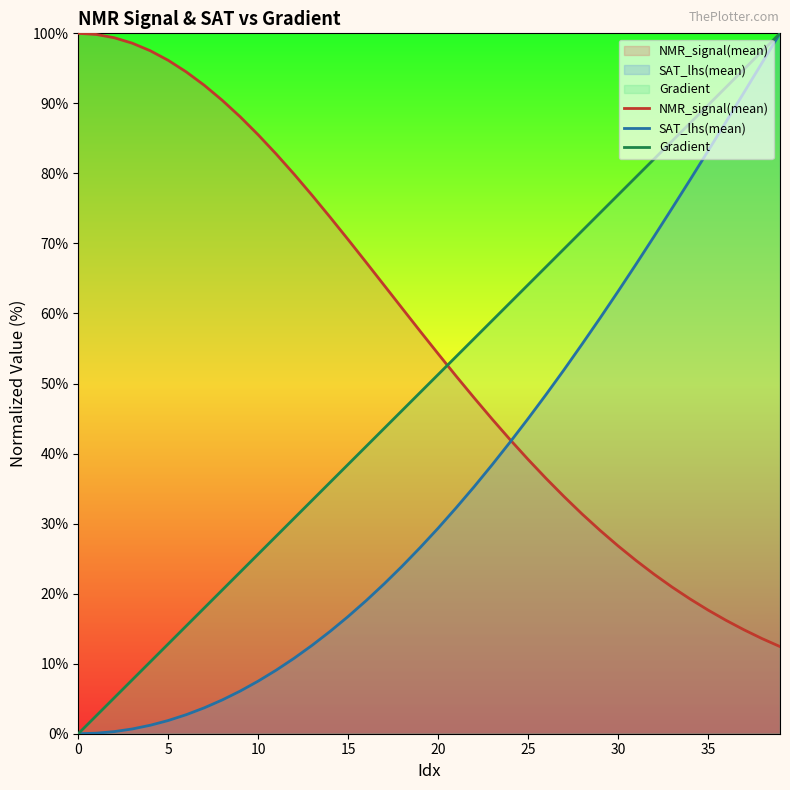

Rank the series by their average value, from lowest to highest.

SAT_lhs(mean), Gradient, NMR_signal(mean)